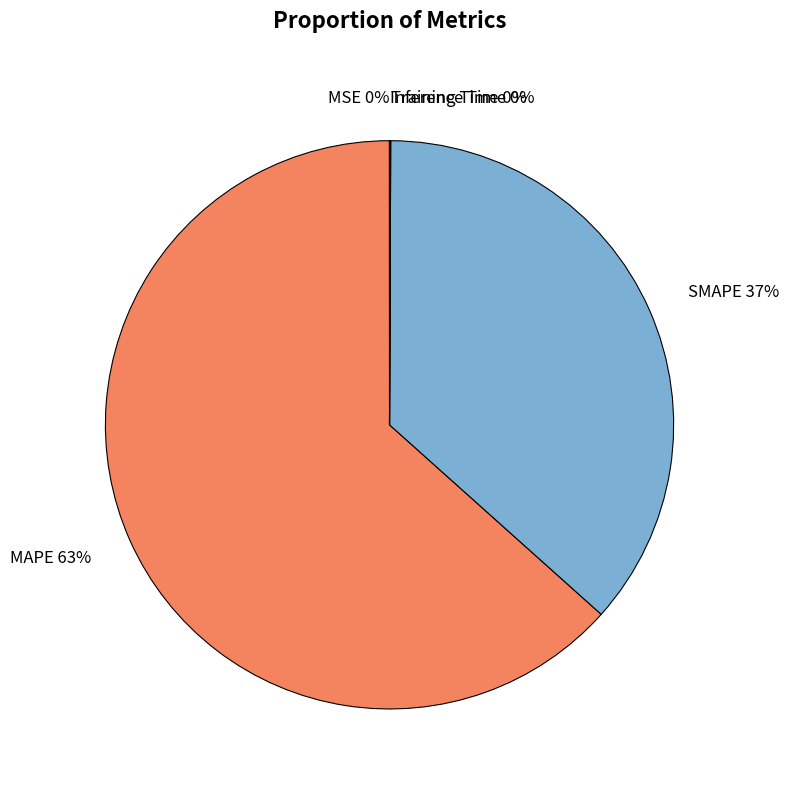

To the nearest percent, what is the difference between the largest and smallest slice percentages?

63%